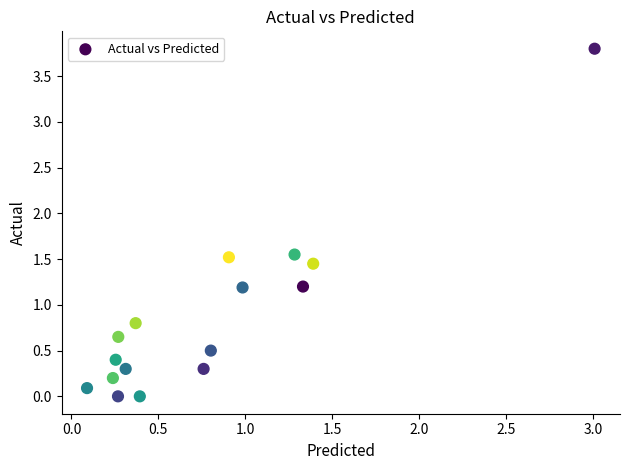

What is the range of Y values (max minus min)?

3.8